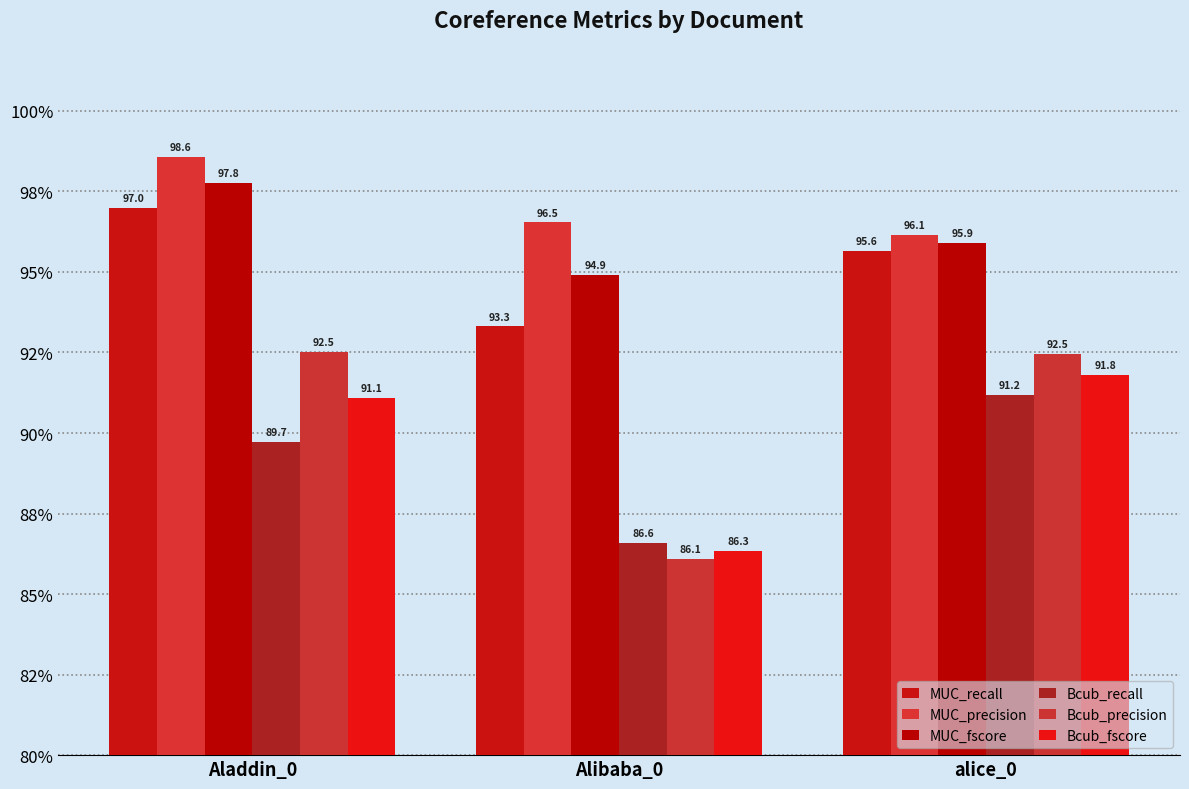

Where is MUC_precision nearest to the value 97?

Alibaba_0